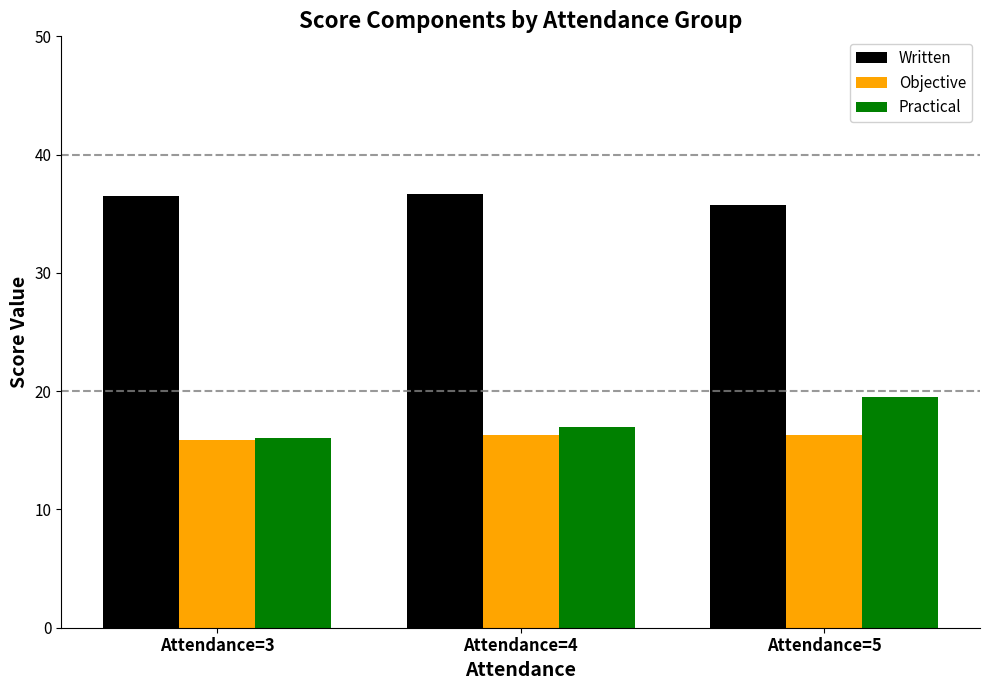

What is the average value of the Objective series?

16.2